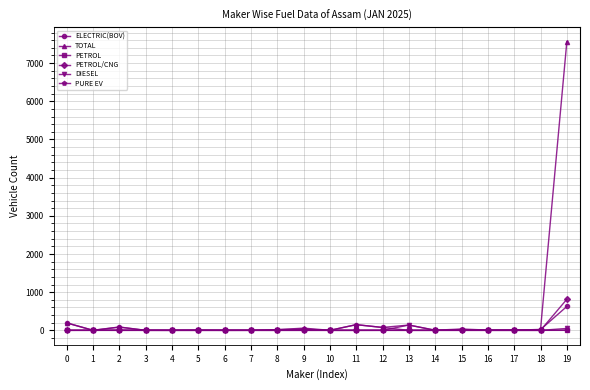

Read the PETROL/CNG value at 19.

814